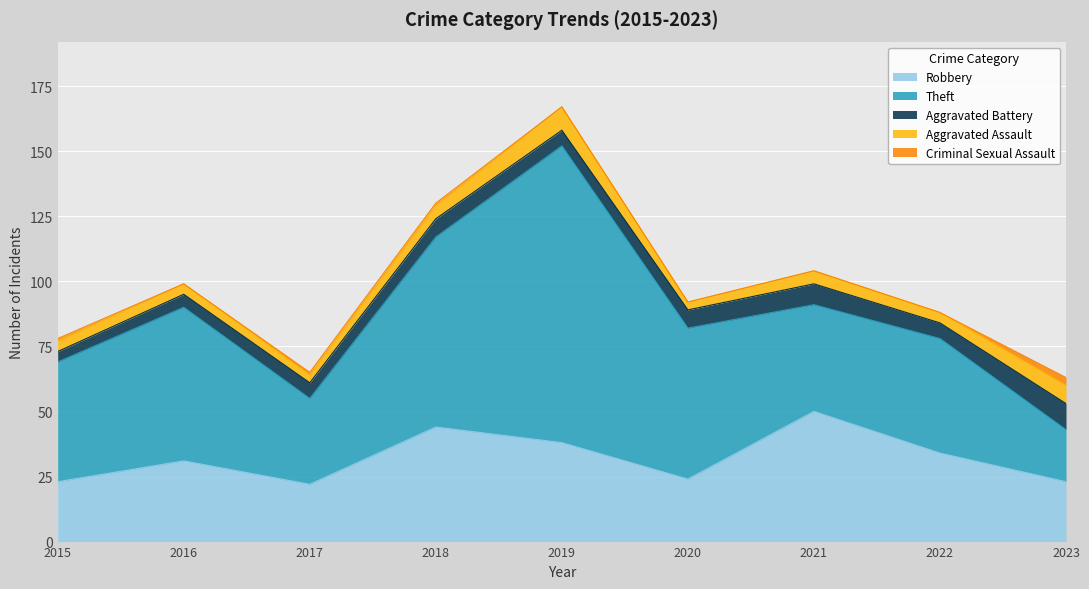

After their last crossing, which series has the higher values: Robbery or Theft?

Robbery